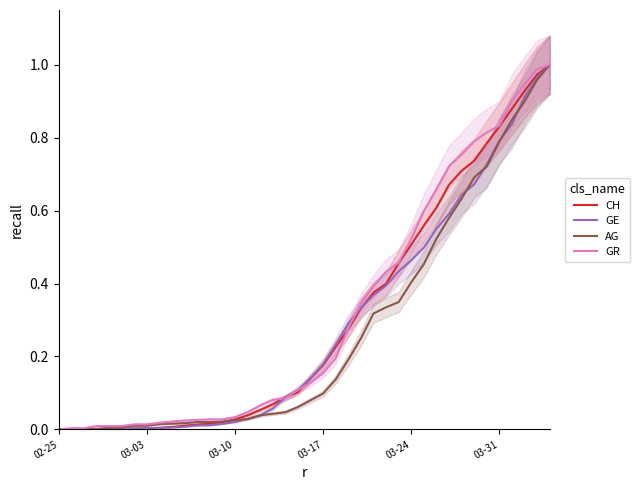

The value of AG at 03-31 is 0.3. True or false?

False